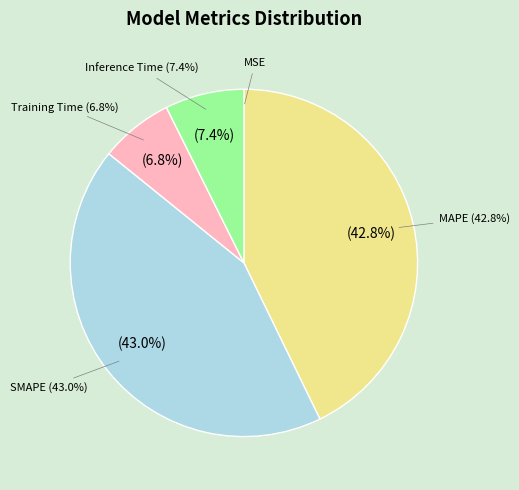

Count the number of slices in the pie.

5